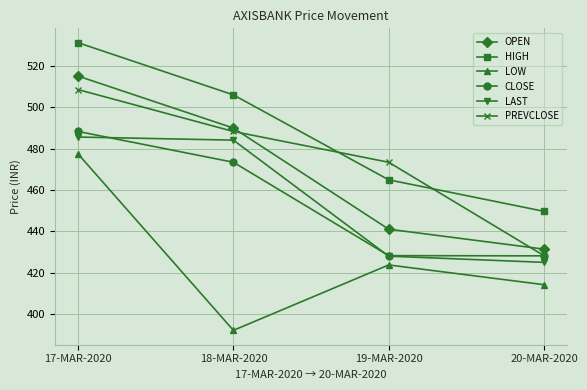

Is the value of OPEN at 18-MAR-2020 greater than the value of HIGH at 18-MAR-2020?

No